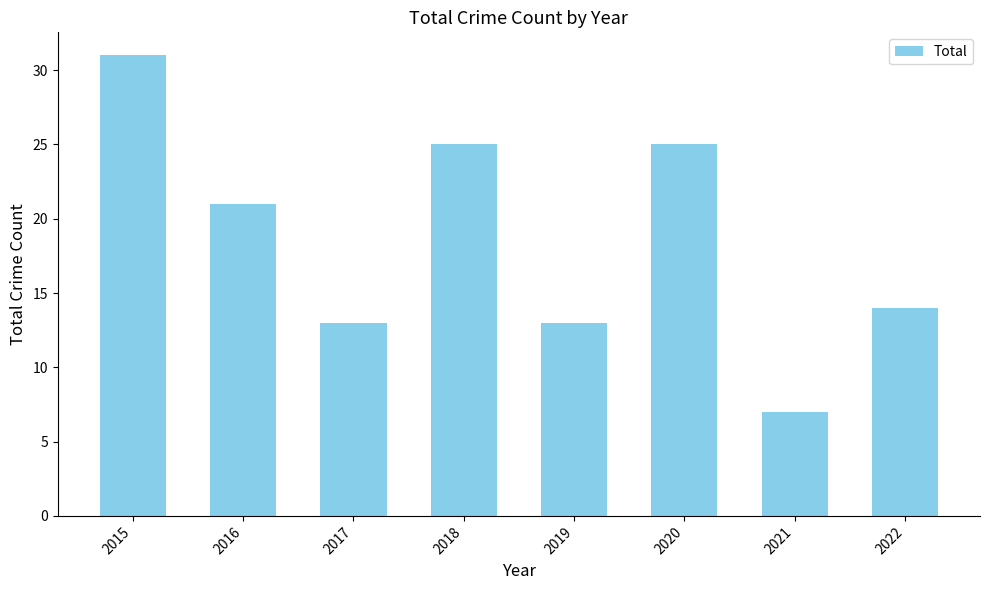

What is the maximum value shown in the chart?

31